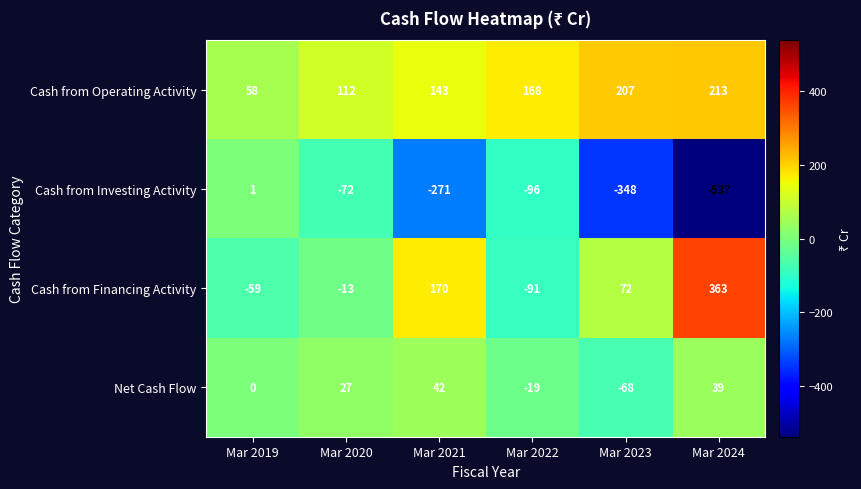

Reading right to left, extract all data points from this chart.

Cash from Operating Activity: 213	207	168	143	112	58
Cash from Investing Activity: -537	-348	-96	-271	-72	1
Cash from Financing Activity: 363	72	-91	170	-13	-59
Net Cash Flow: 39	-68	-19	42	27	0